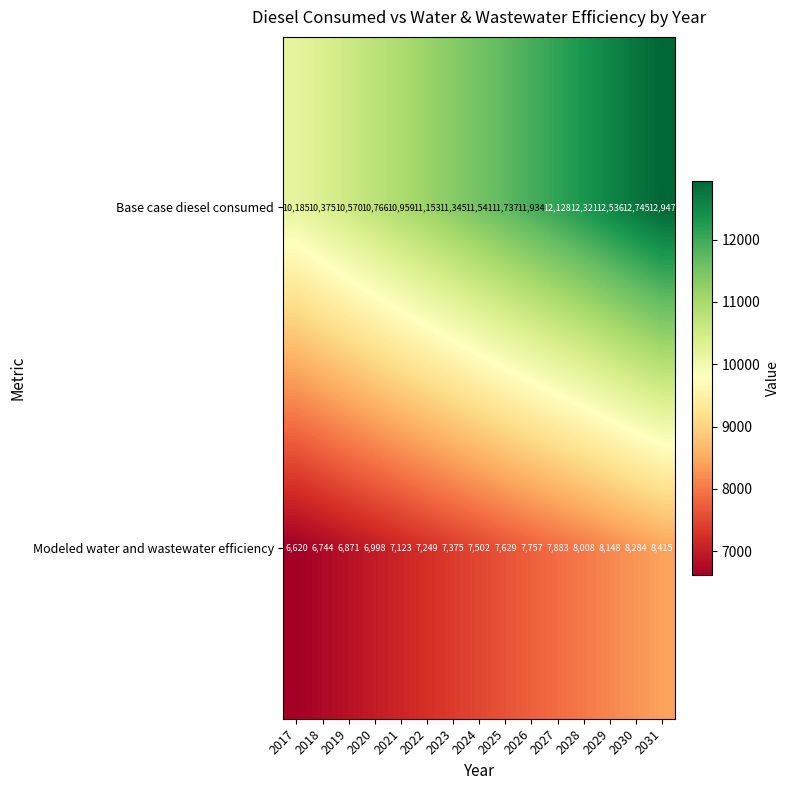

What is the difference between the maximum and second lowest values in the Modeled water and wastewater efficiency series?

1671